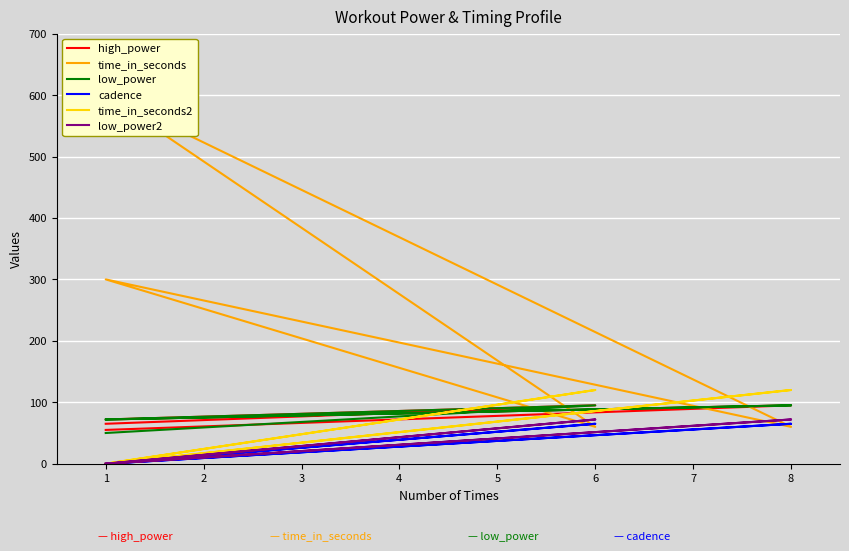

At which category does high_power reach its first local valley?

1